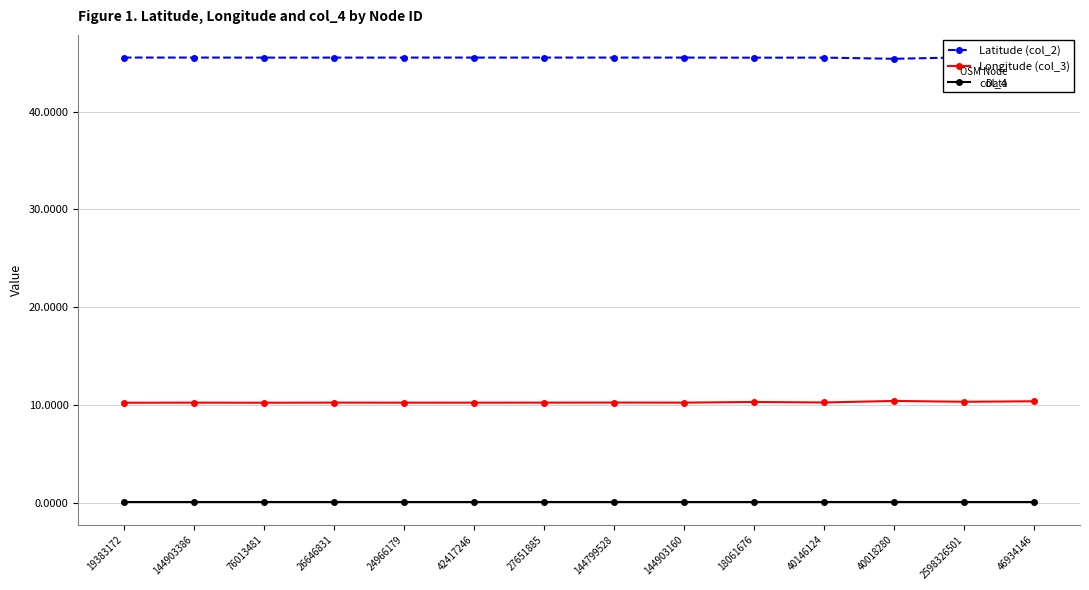

How many series are shown in this chart?

3